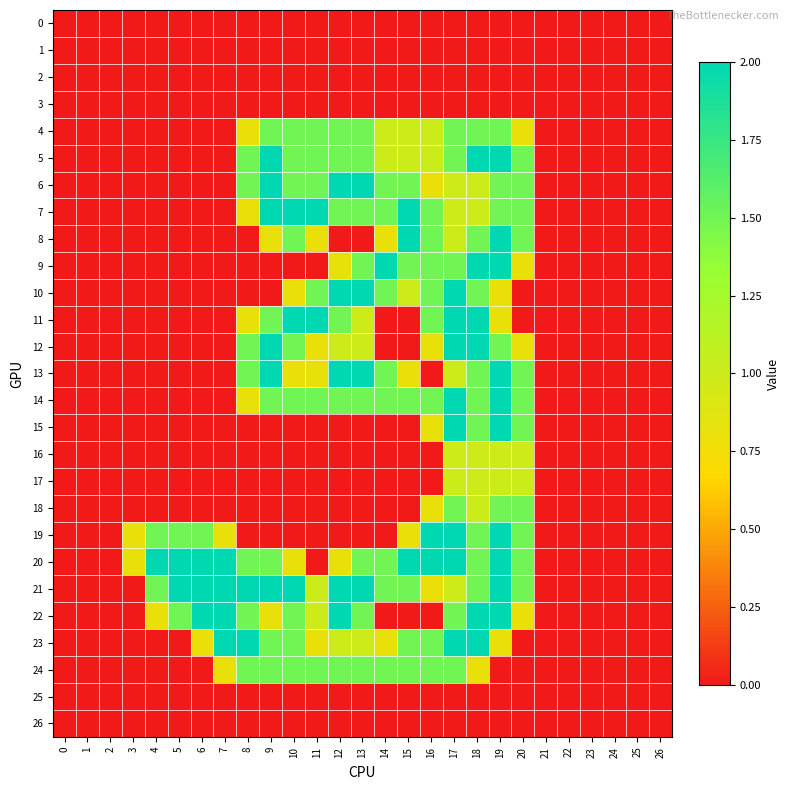

What is the spread (max minus min) of values at 5?

2.0